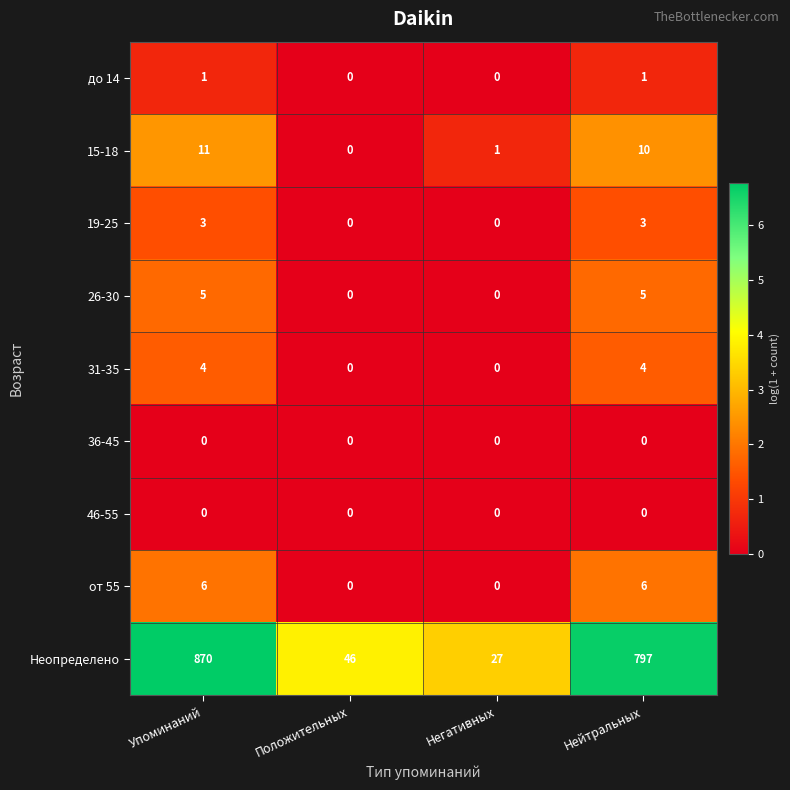

What is the highest value of the Неопределено series?

870